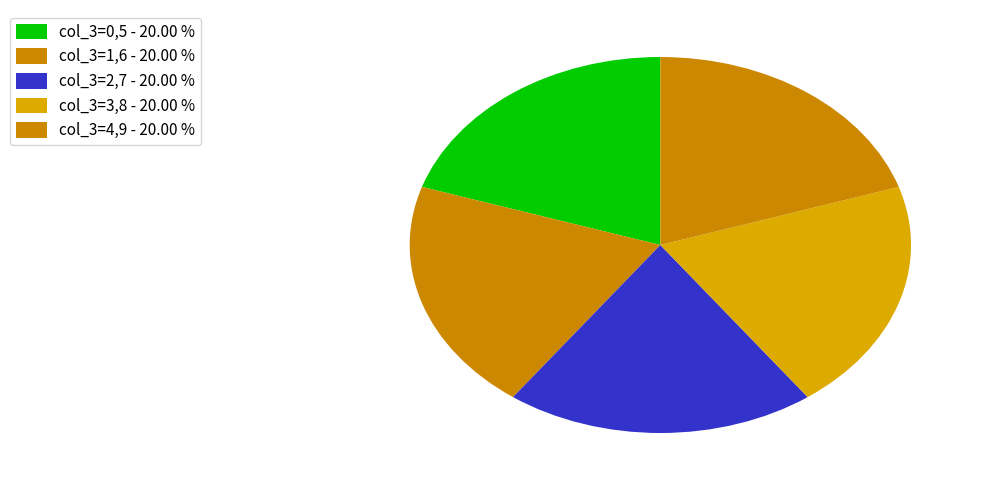

How many slices are in this pie chart?

5